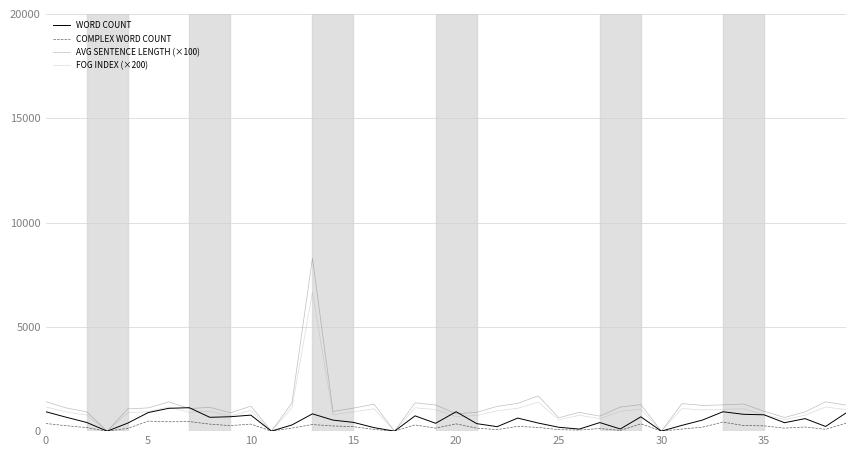

In COMPLEX WORD COUNT, how many points are higher than both neighbors (excluding endpoints)?

11